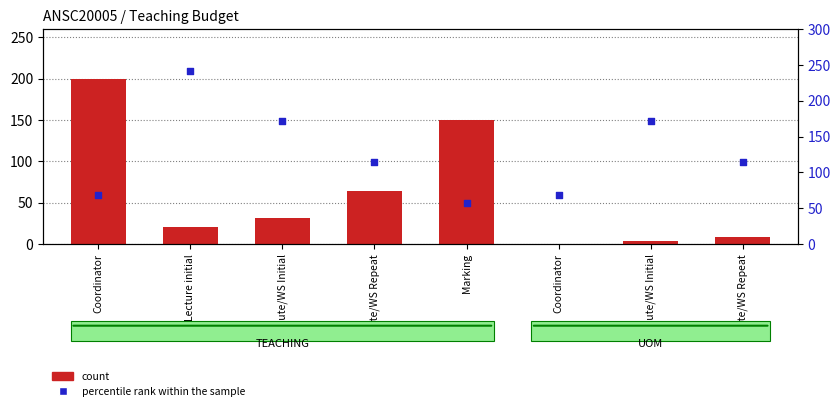

Which series contains the lowest Y value?

count